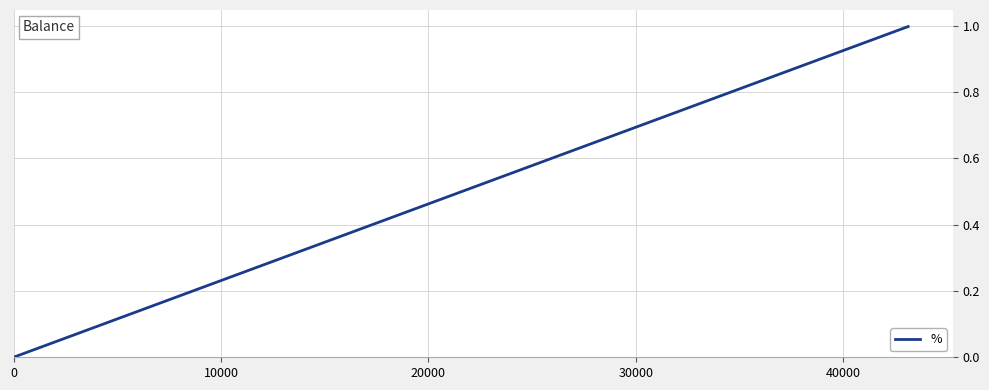

Is it true that the value at 0 is 0.0?

True